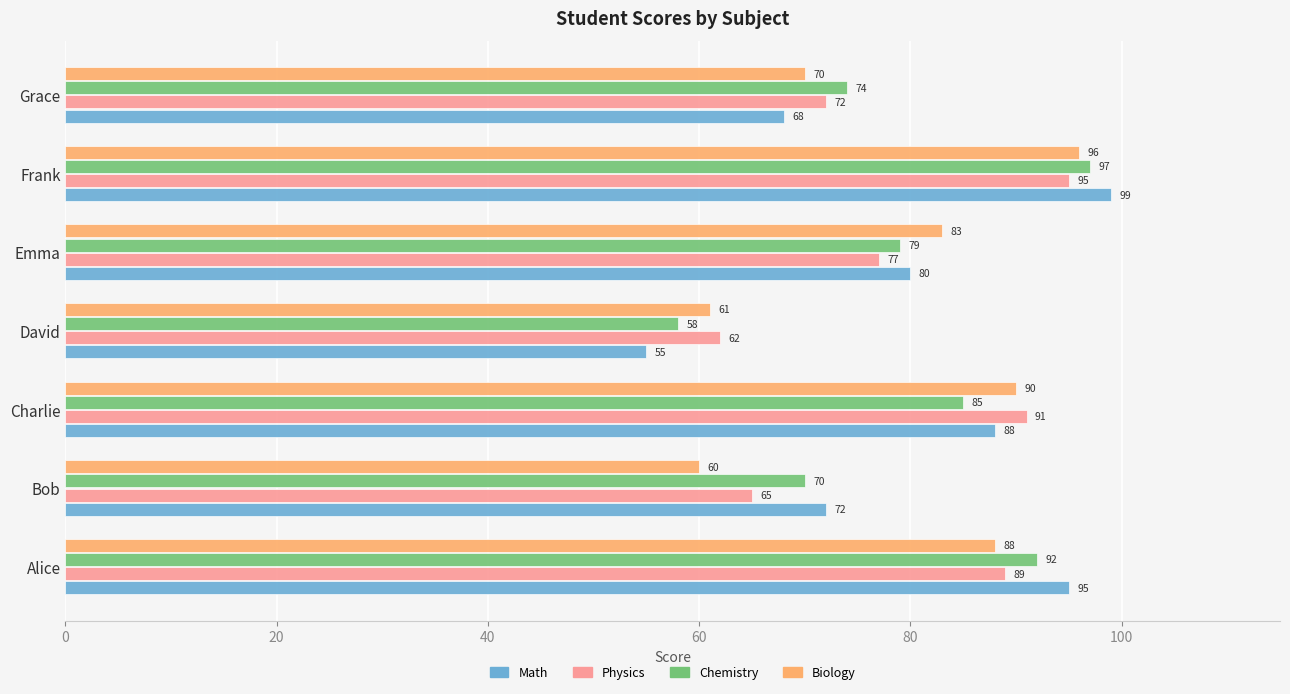

Between Frank and Grace, which series saw the biggest shift?

Math